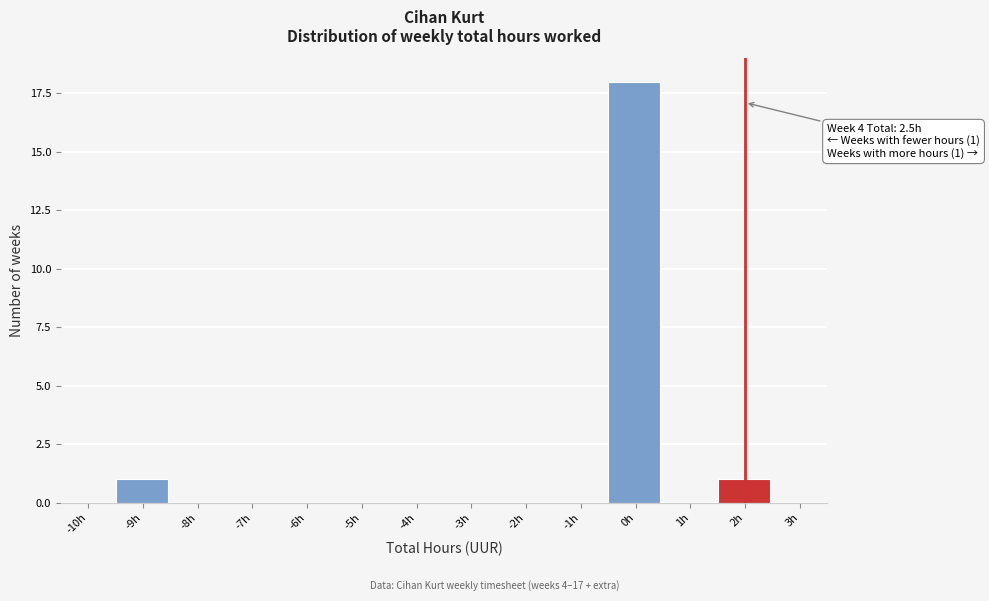

Reading left to right, extract all data points from this chart.

-10h=0	-9h=1	-8h=0	-7h=0	-6h=0	-5h=0	-4h=0	-3h=0	-2h=0	-1h=0	0h=18	1h=0	2h=1	3h=0